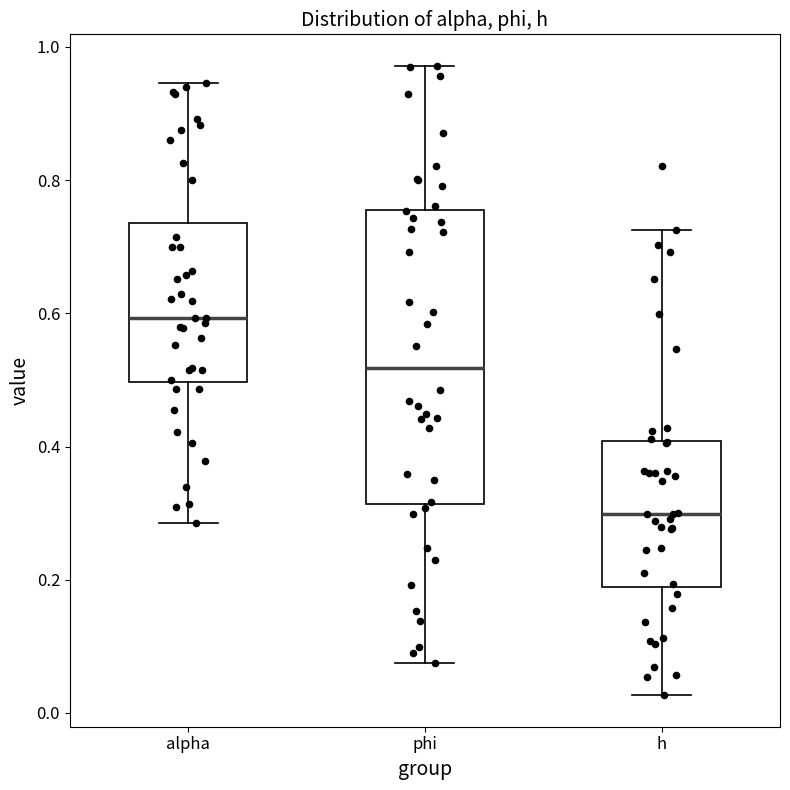

Reading left to right, read every box against the y-axis: the position of its median line, the range the box covers, and the ends of its whiskers. The values are not printed on the chart, so give them approximately, as read against the axis.

alpha: median 0.60, box 0.50 to 0.74, whiskers 0.28 to 0.94
phi: median 0.52, box 0.32 to 0.76, whiskers 0.08 to 0.98
h: median 0.30, box 0.18 to 0.40, whiskers 0.02 to 0.72